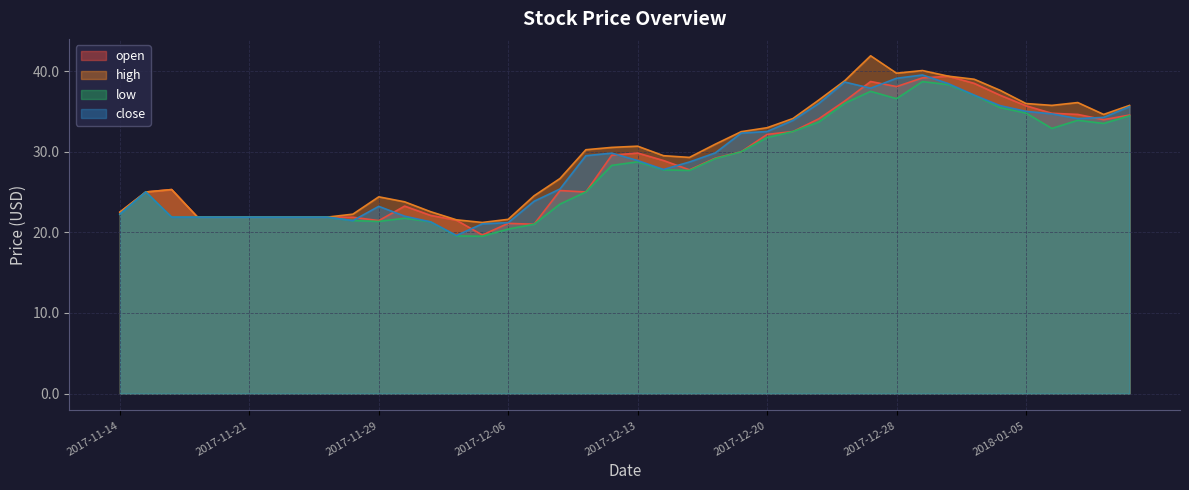

What is the difference between the highest and lowest values at 2017-12-12?

2.2